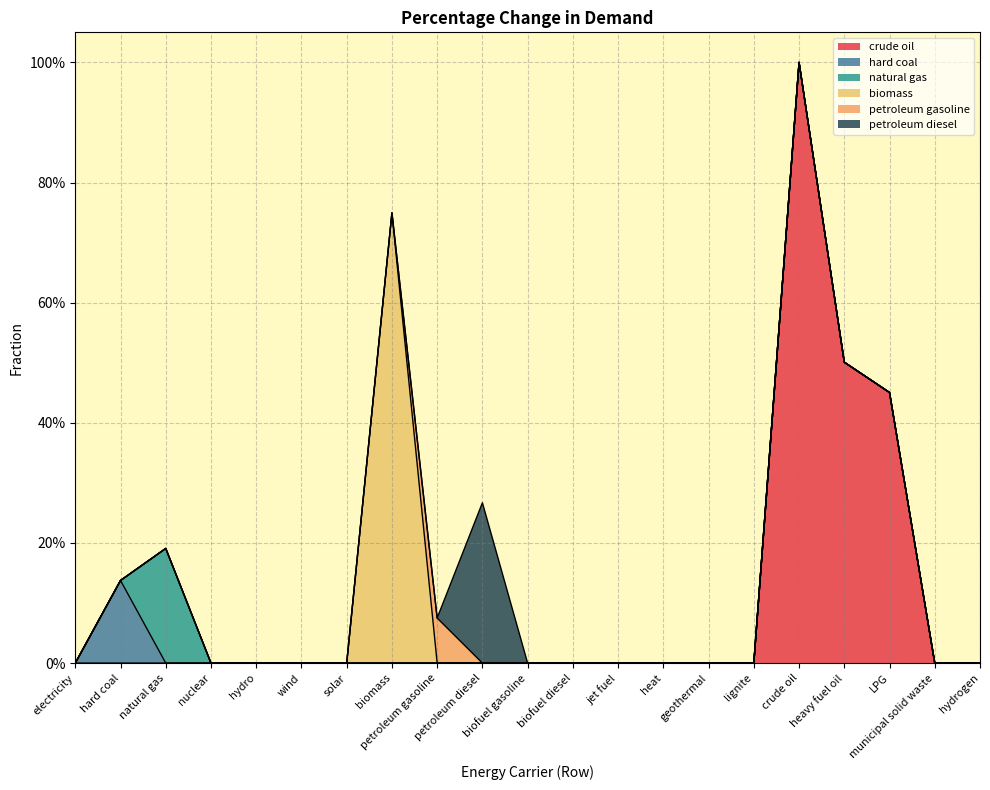

In petroleum gasoline, how many points are higher than both neighbors (excluding endpoints)?

1